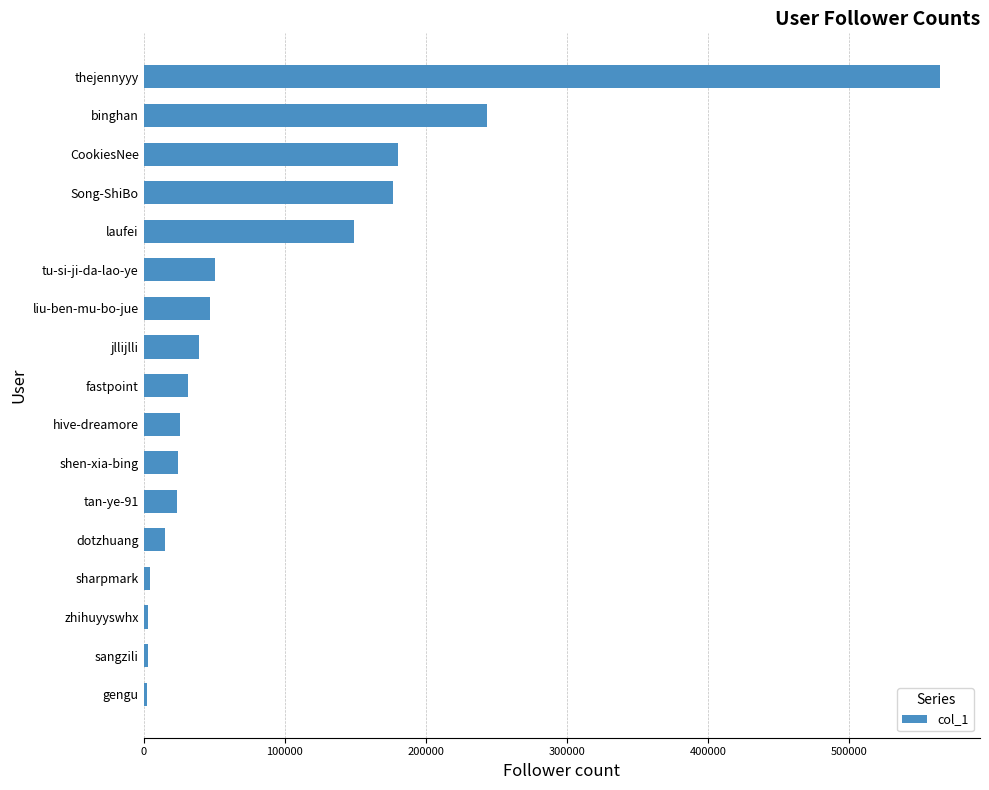

What is the greatest value displayed?

564380